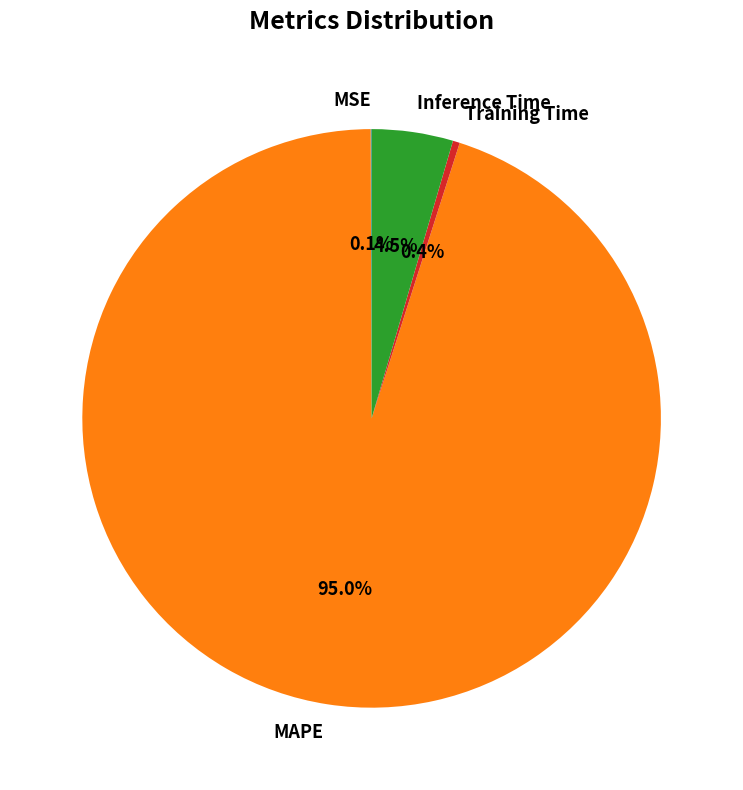

What percentage do Training Time and Inference Time together represent?

4.9%